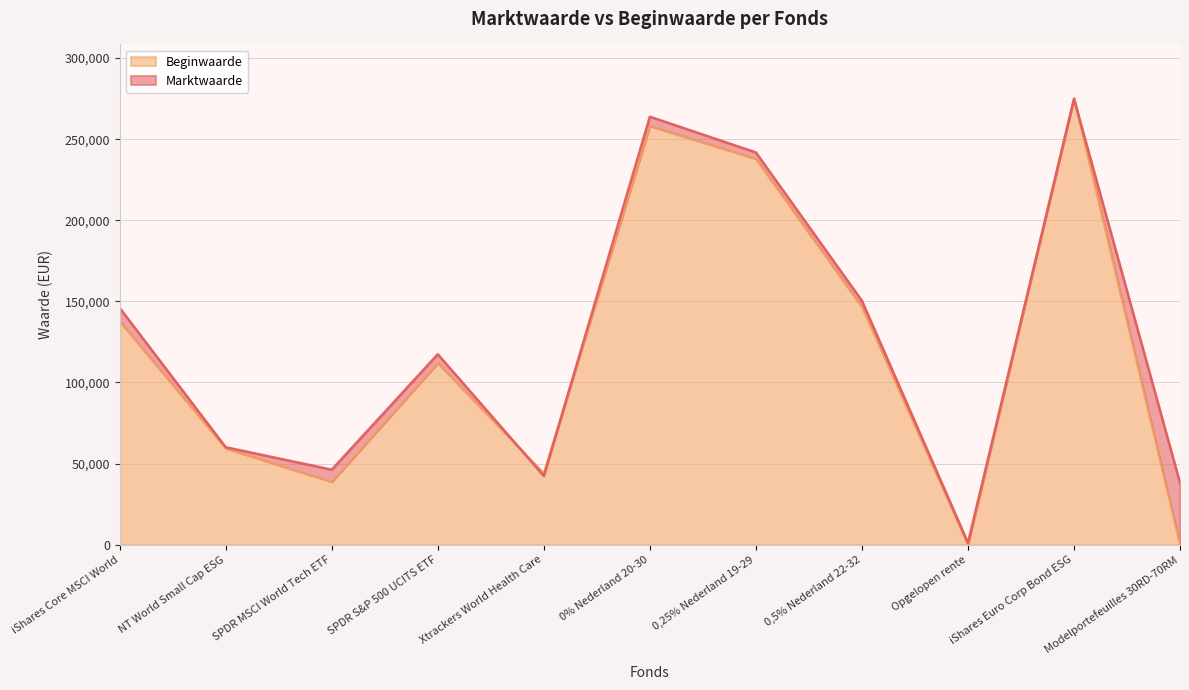

Rank the series by their average value, from lowest to highest.

Beginwaarde, Marktwaarde